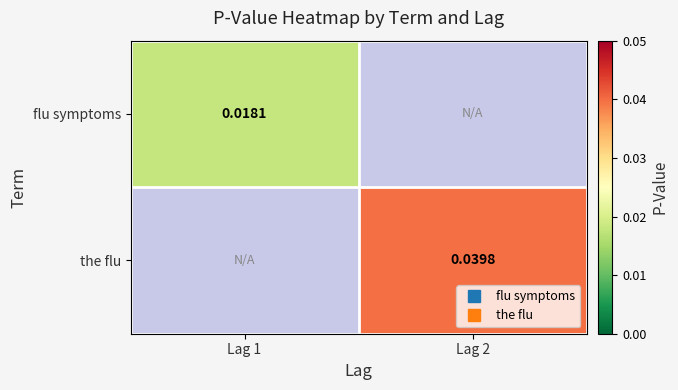

The value of flu symptoms at Lag 1 is 0.0. True or false?

True